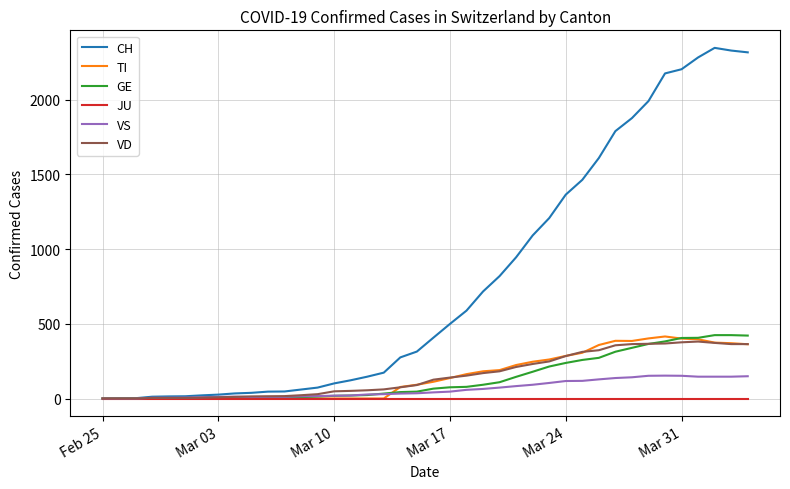

Which series has the largest total across all categories?

CH